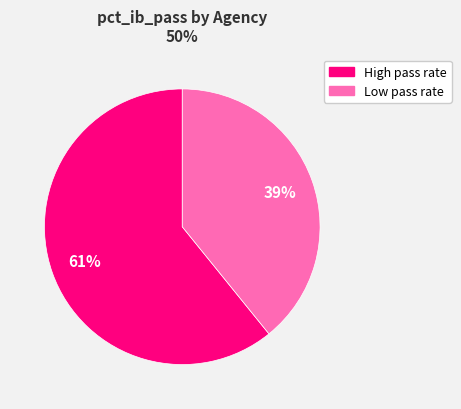

To the nearest percent, what is the difference between the largest and smallest slice percentages?

22%